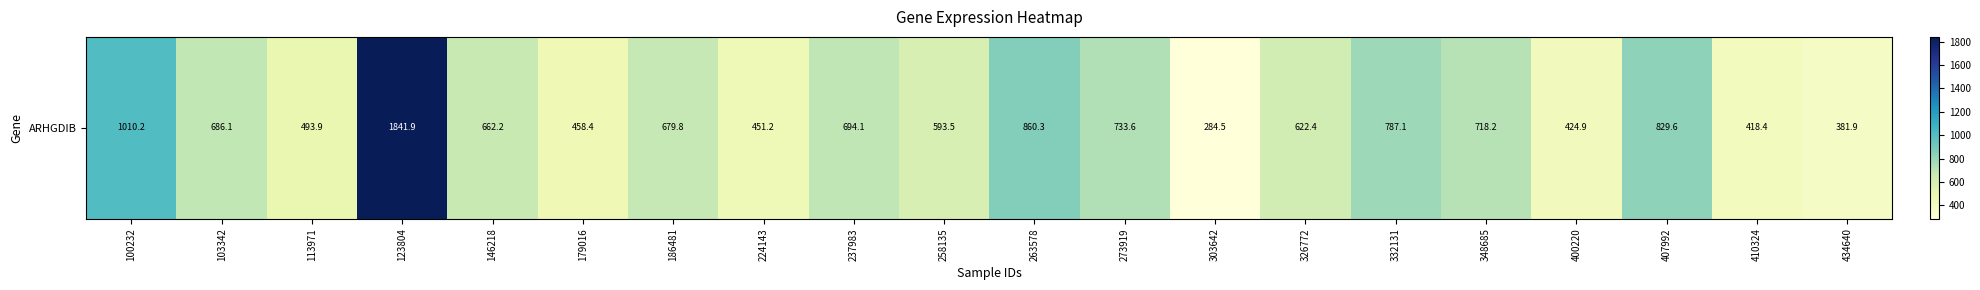

Reading right to left, list all the values displayed in this chart.

381.9	418.4	829.6	424.9	718.2	787.1	622.4	284.5	733.6	860.3	593.5	694.1	451.2	679.8	458.4	662.2	1841.9	493.9	686.1	1010.2